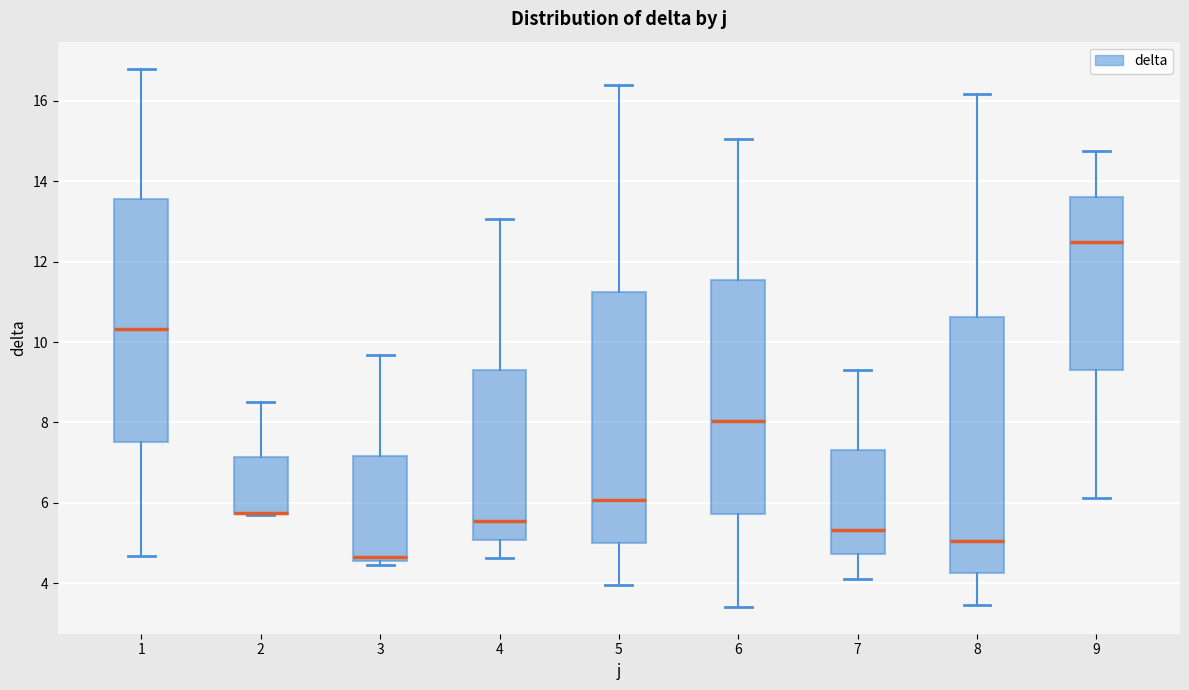

Where does the lower whisker of the box at x = 6 end on the y-axis? The values are not printed on the chart, so give them approximately, as read against the axis.

3.4